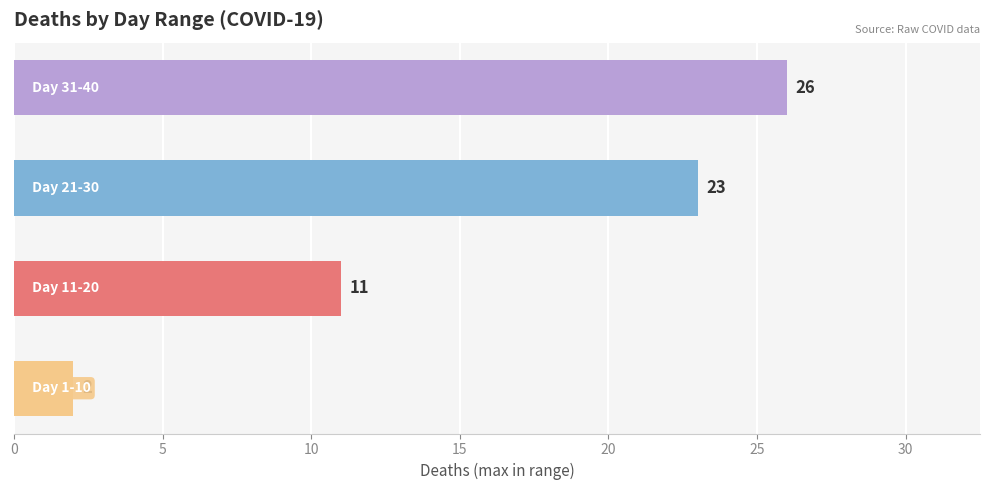

Reading bottom to top, what are all the values shown in this chart?

2	11	23	26